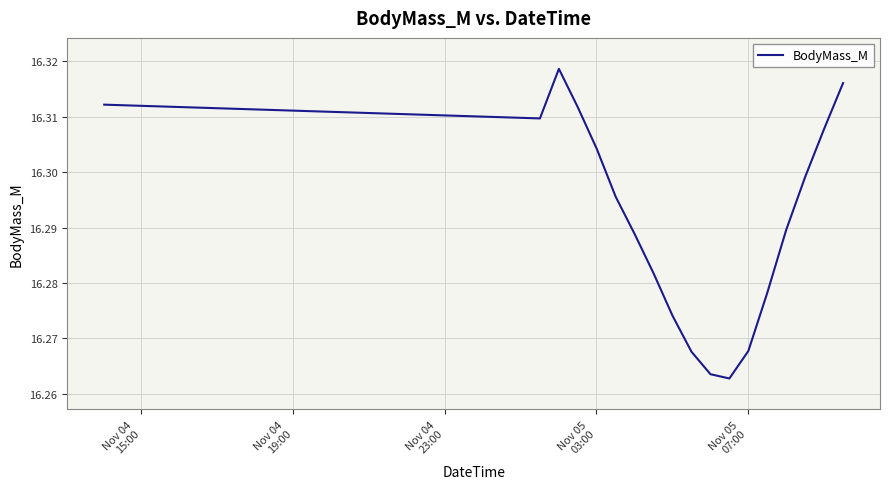

What is the sum of all values?

652.1